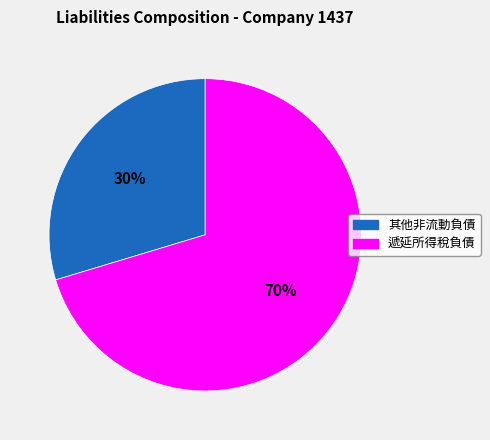

Is there a majority slice in this chart?

Yes